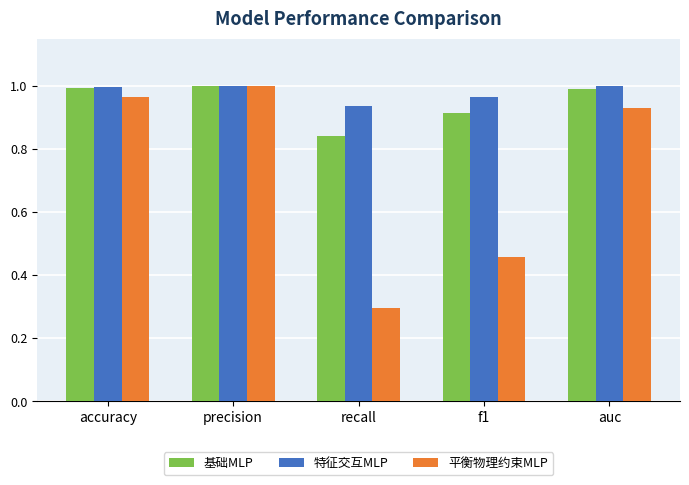

What is the label of the 4th bar from the right?

precision